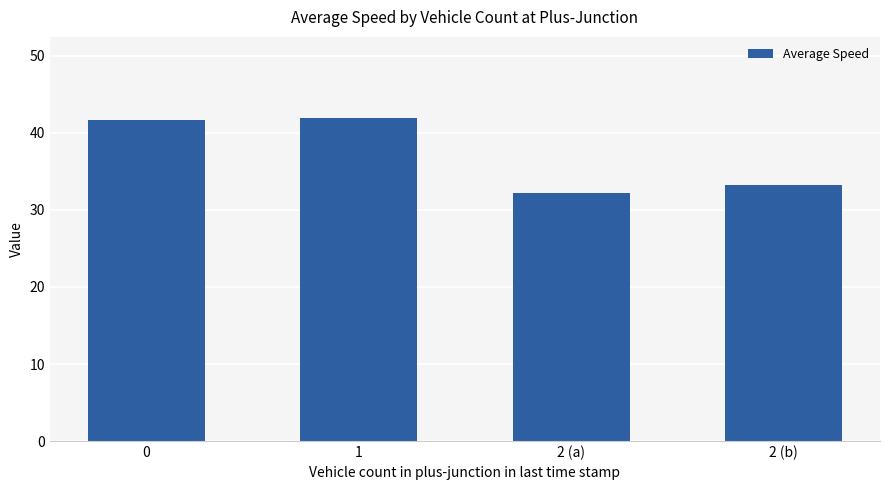

Reading right to left, list all the values displayed in this chart.

2 (b)=33.2	2 (a)=32.2	1=42.0	0=41.7